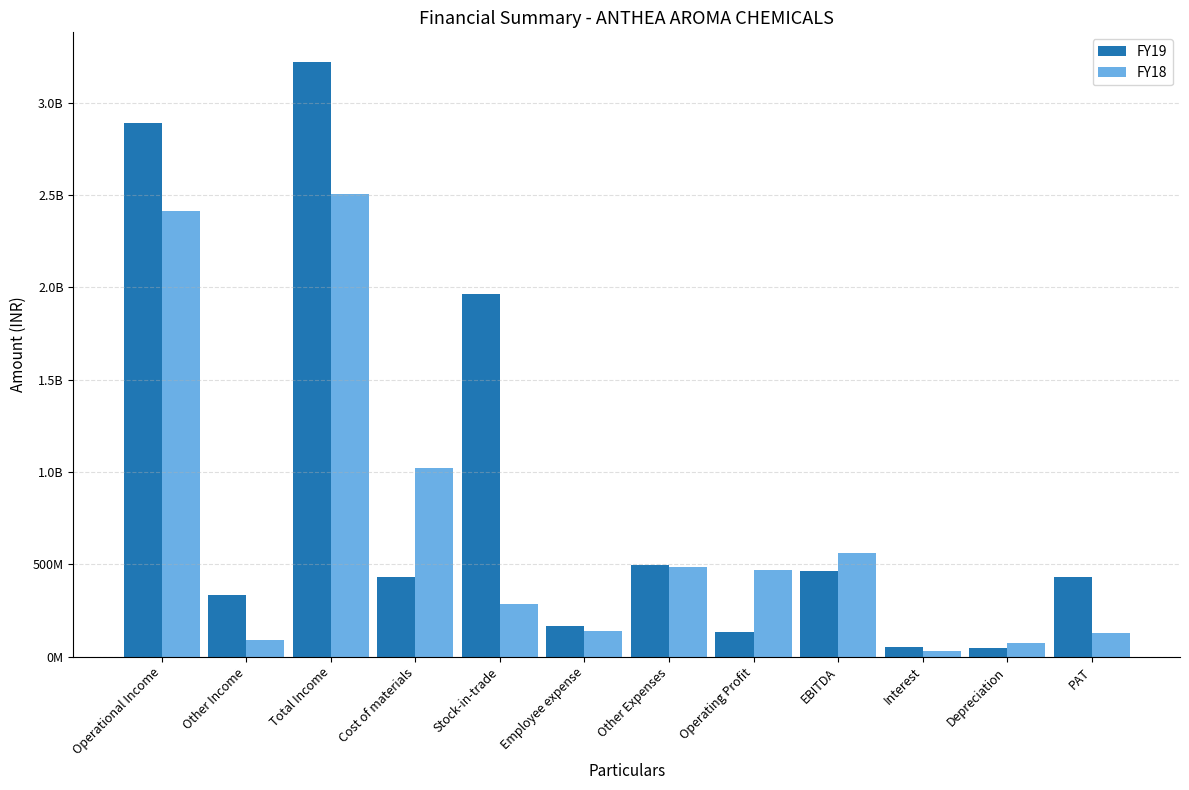

Rank the series at EBITDA from lowest to highest value.

FY19, FY18